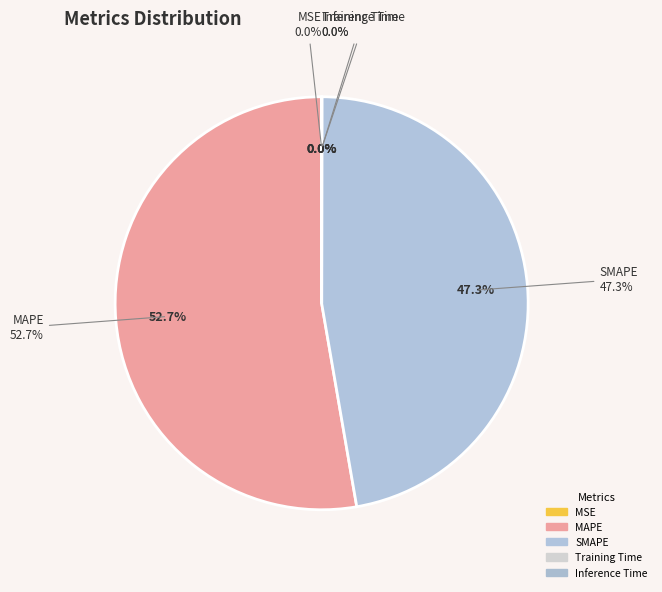

How many segments does this pie chart have?

5